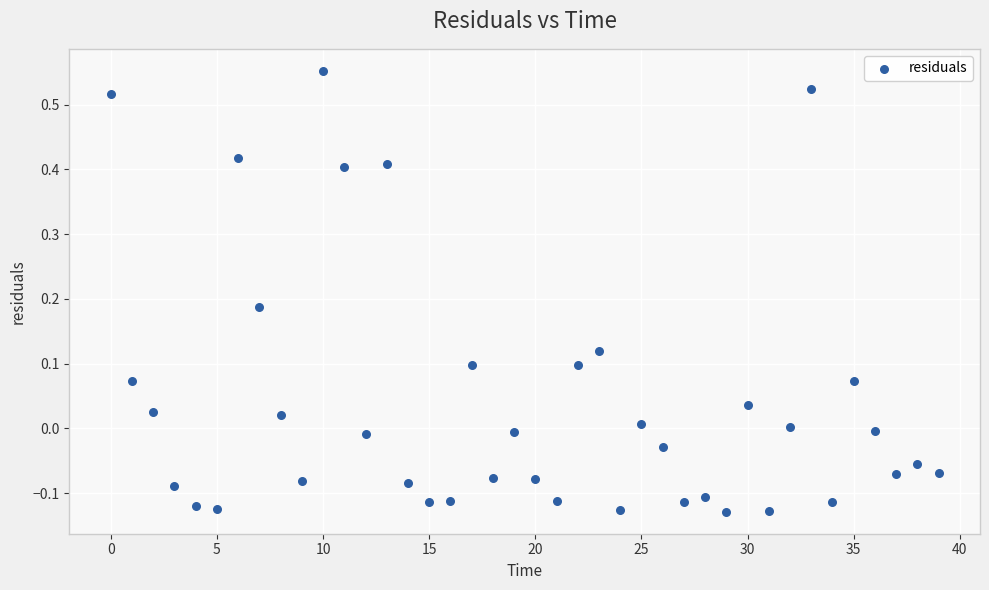

What is the range of Y values (max minus min)?

0.7